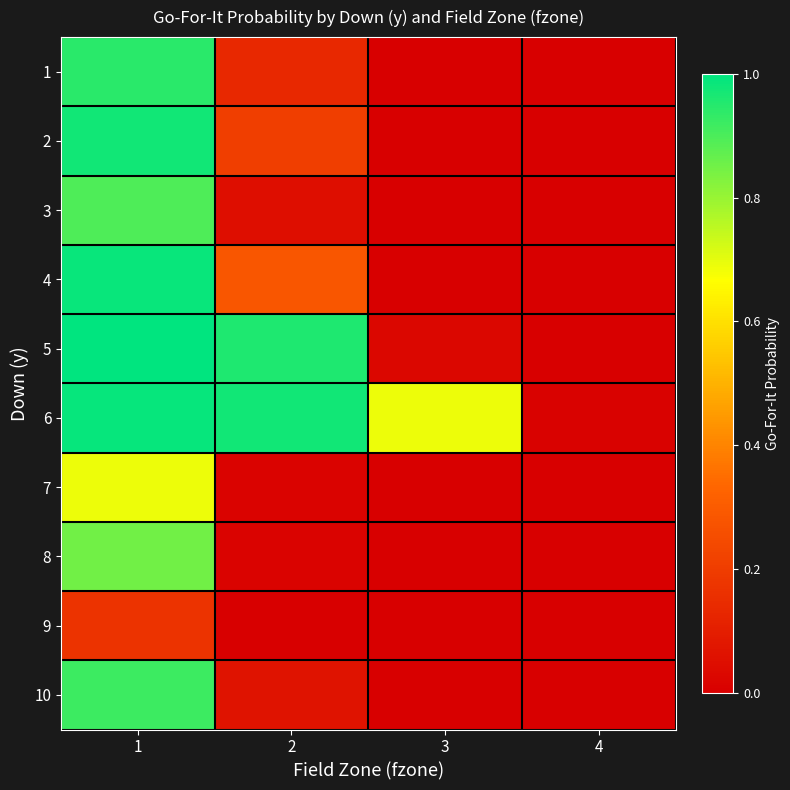

Reading left to right, what are all the values shown in this chart?

1: 1=0.9	2=0.1	3=0.0	4=0.0
2: 1=1.0	2=0.2	3=0.0	4=0.0
3: 1=0.9	2=0.0	3=0.0	4=0.0
4: 1=1.0	2=0.3	3=0.0	4=0.0
5: 1=1.0	2=1.0	3=0.0	4=0.0
6: 1=1.0	2=1.0	3=0.7	4=0.0
7: 1=0.7	2=0.0	3=0.0	4=0.0
8: 1=0.9	2=0.0	3=0.0	4=0.0
9: 1=0.2	2=0.0	3=0.0	4=0.0
10: 1=0.9	2=0.1	3=0.0	4=0.0